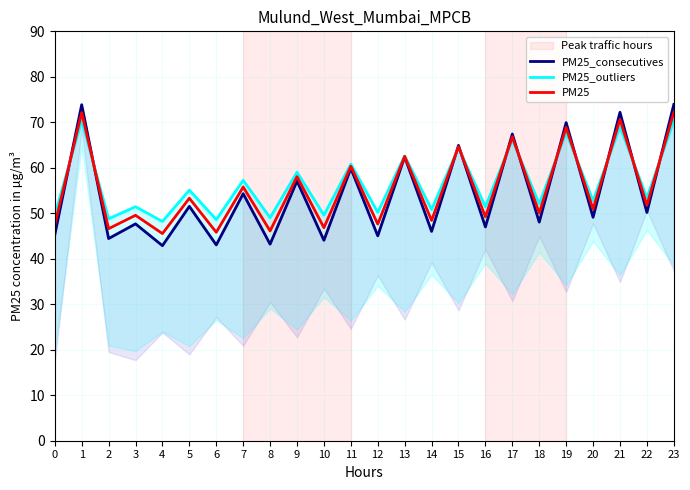

Which series ends up on top after the final intersection of PM25_outliers and PM25?

PM25